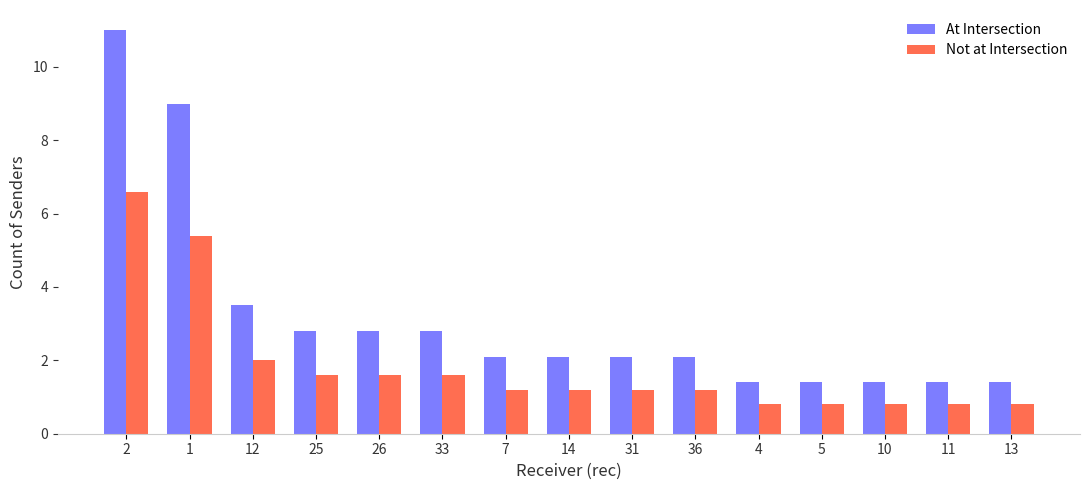

The value of At Intersection at 1 is 9.0. True or false?

True